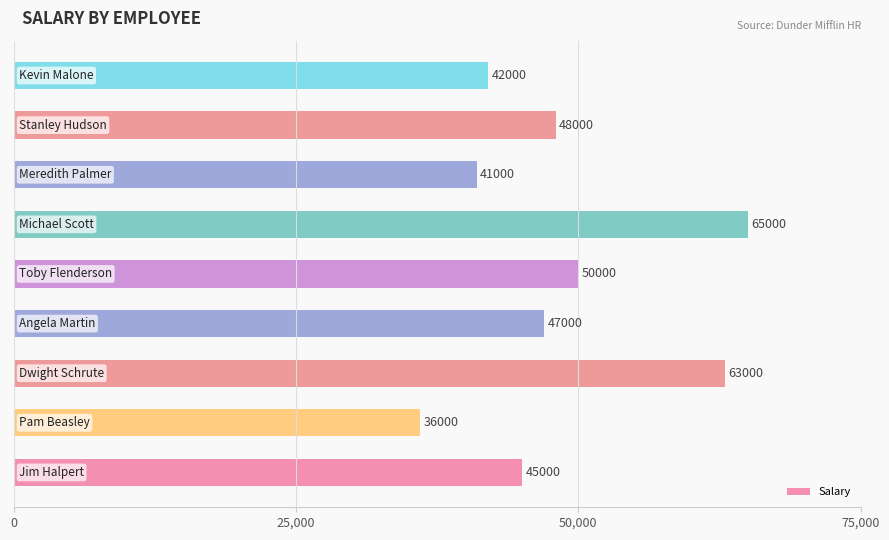

Reading top to bottom, extract all data points from this chart.

42000	48000	41000	65000	50000	47000	63000	36000	45000